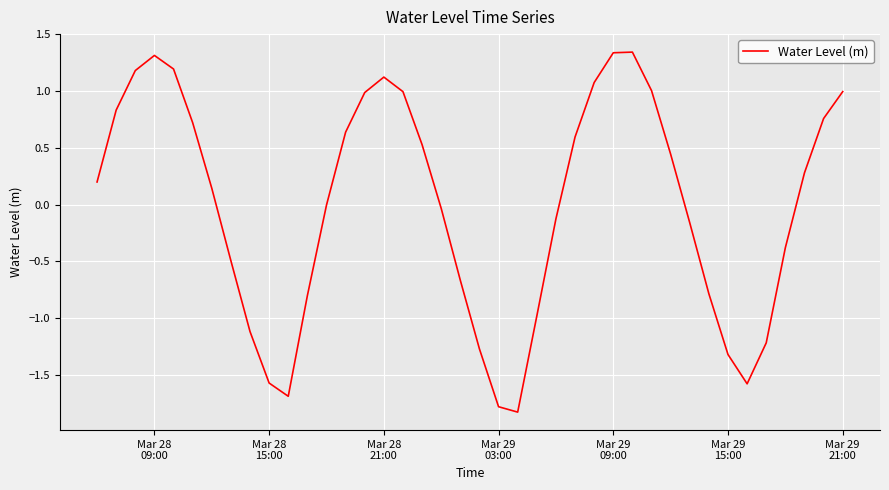

How many interior local valleys (lower than both neighbors) does the data have?

3